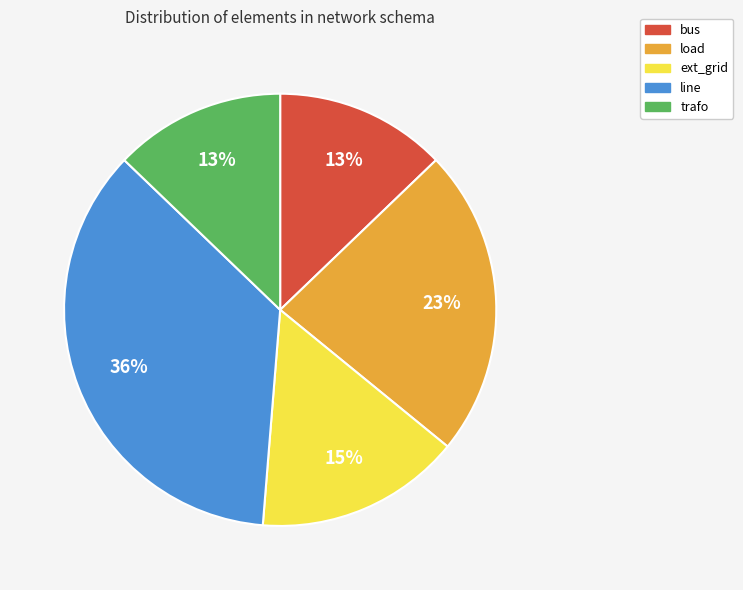

Is it true that line is 48% of the pie?

False